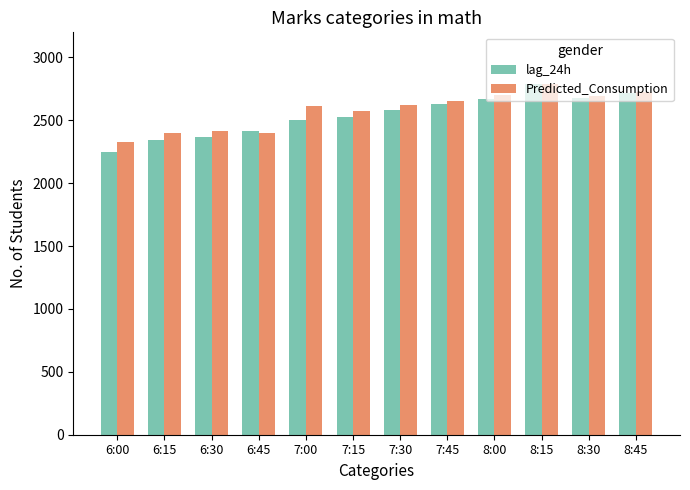

At how many categories does at least one series exceed 2310?

12